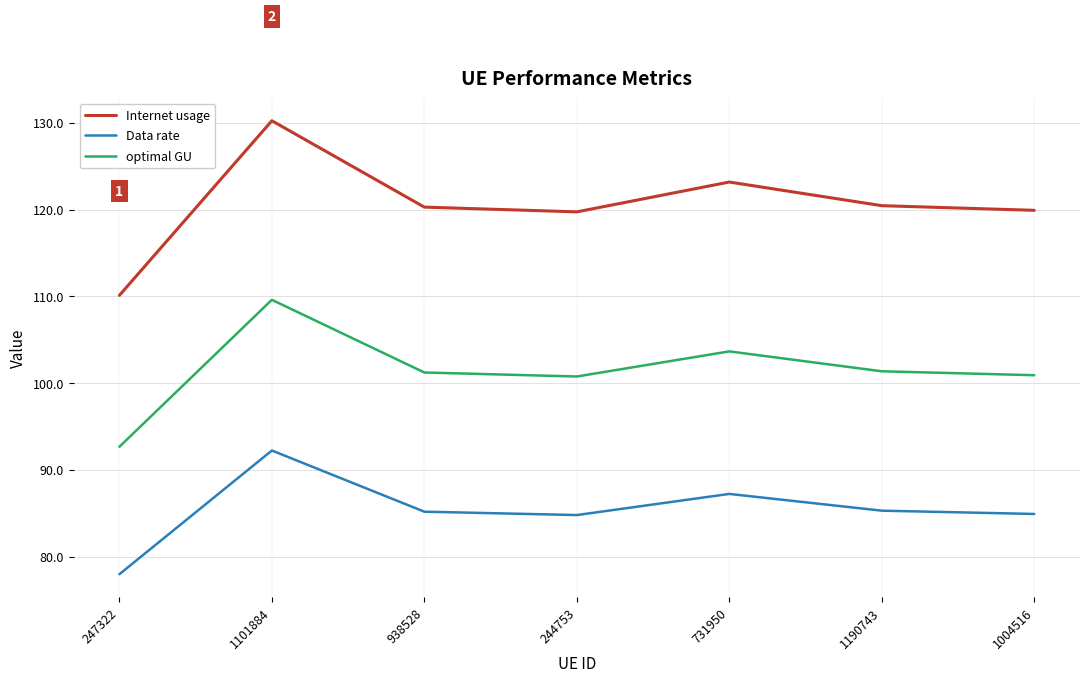

List the series in order of their overall mean, highest first.

Internet usage, optimal GU, Data rate